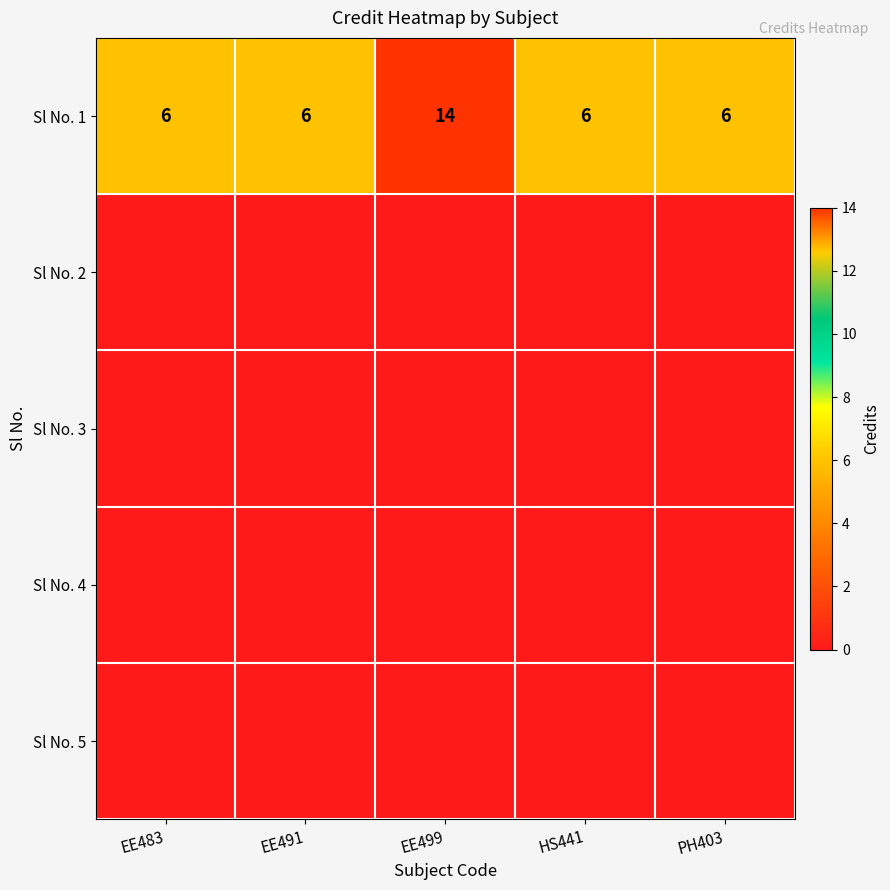

What is the minimum value for Sl No. 1?

6